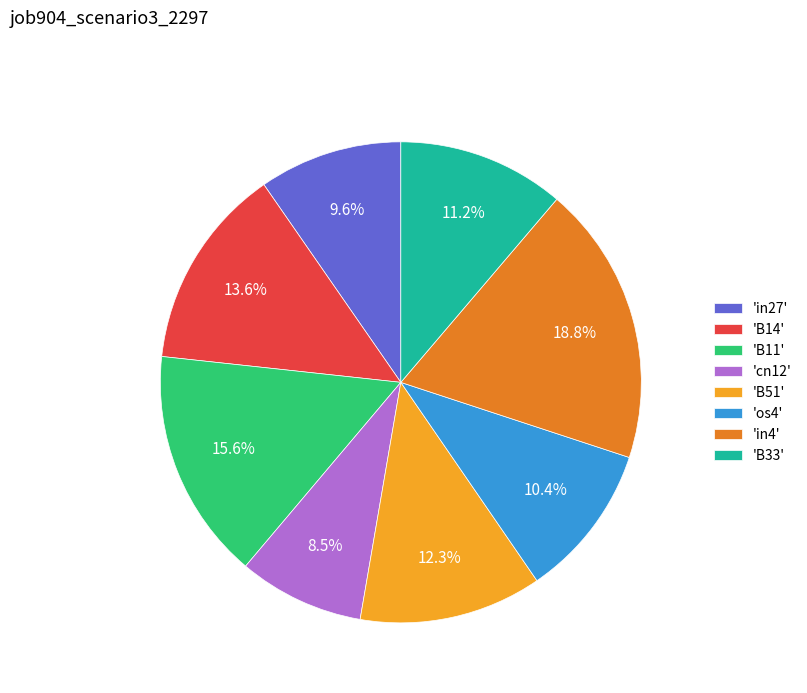

Rank the categories by value from highest to lowest.

'in4', 'B11', 'B14', 'B51', 'B33', 'os4', 'in27', 'cn12'